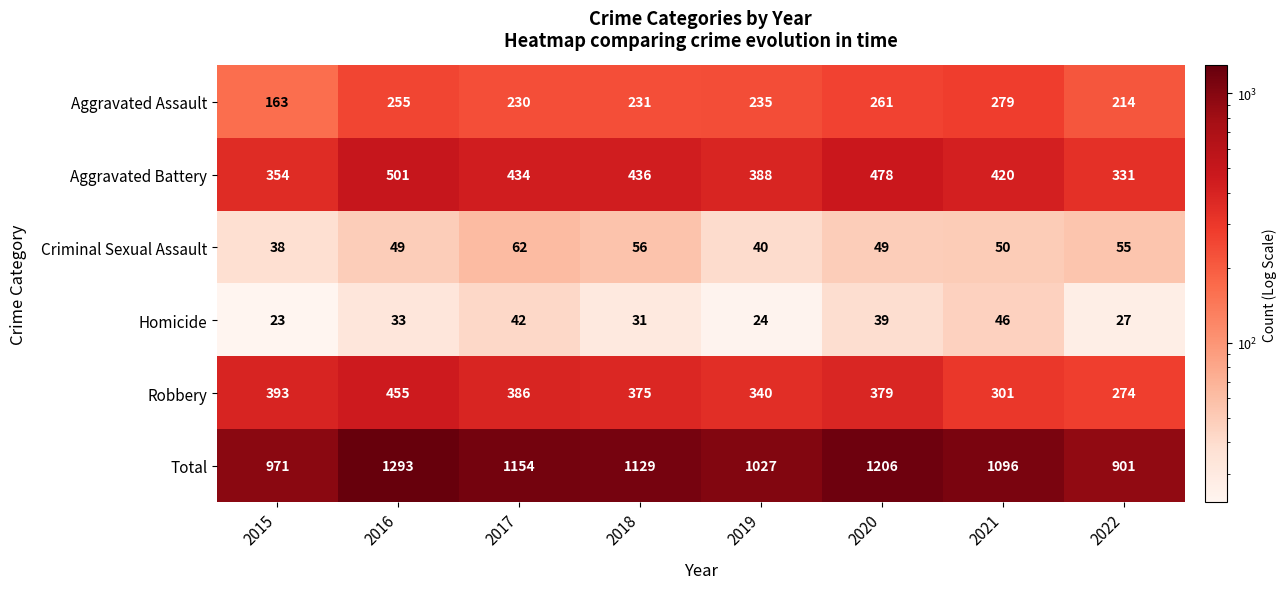

What is the sum of the Homicide values at 2016 and 2015?

56